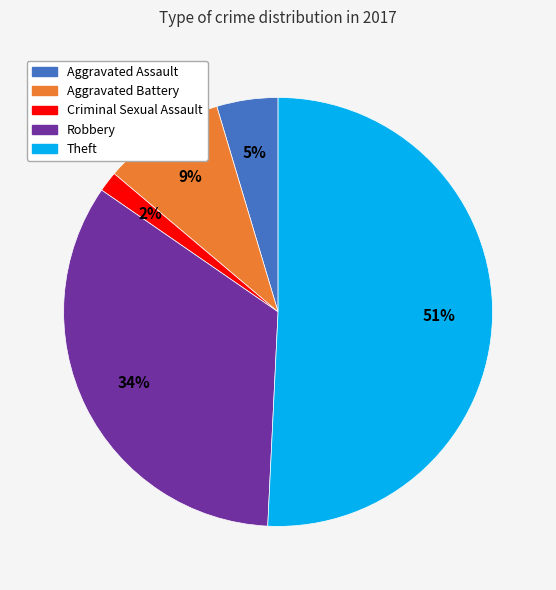

Is there a majority slice in this chart?

Yes